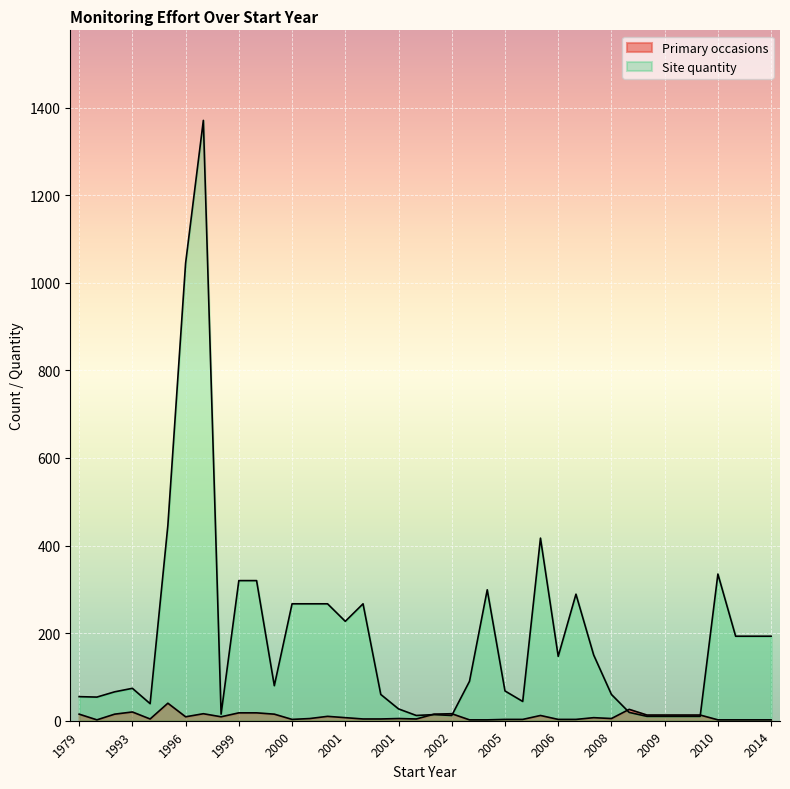

What is the value of the Primary occasions point at the 31st from the left?

2